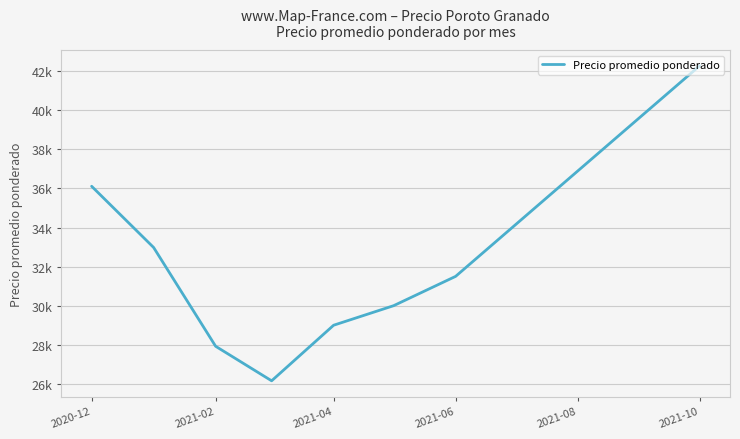

Is this an area chart (filled region under the line)?

No